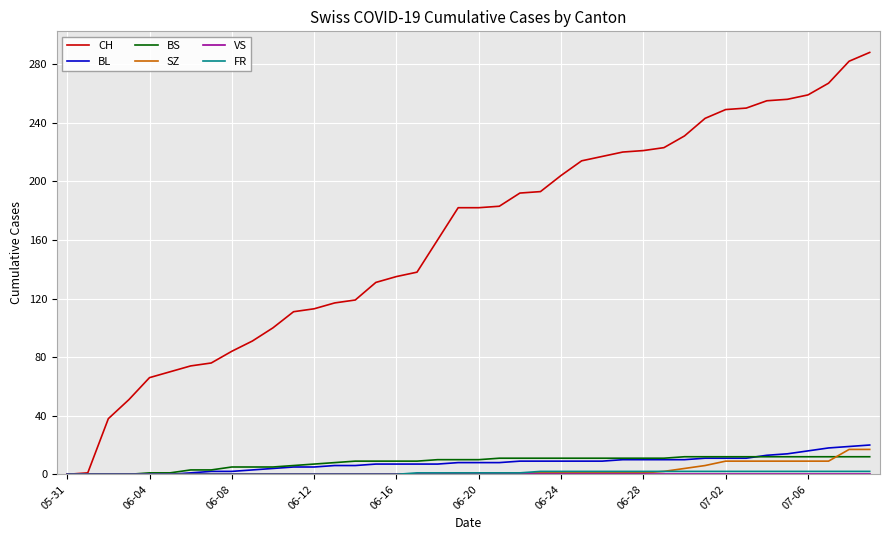

Which series has the largest total across all categories?

CH